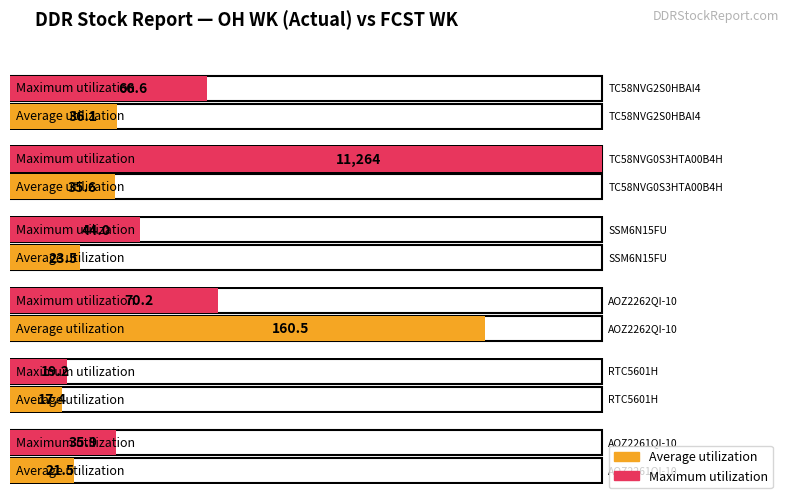

What position from the right is SSM6N15FU?

4